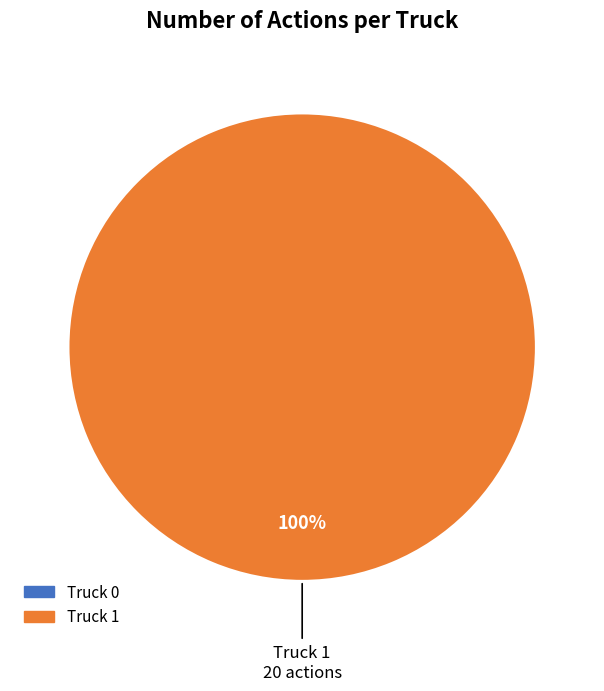

What is the majority slice?

Truck 1